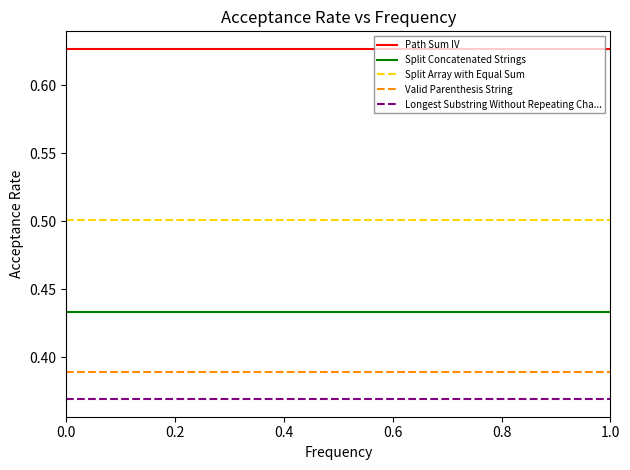

Reading right to left, transcribe all the data shown in this chart.

Path Sum IV: 0.6	0.6
Split Concatenated Strings: 0.4	0.4
Split Array with Equal Sum: 0.5	0.5
Valid Parenthesis String: 0.4	0.4
Longest Substring Without Repeating Cha...: 0.4	0.4